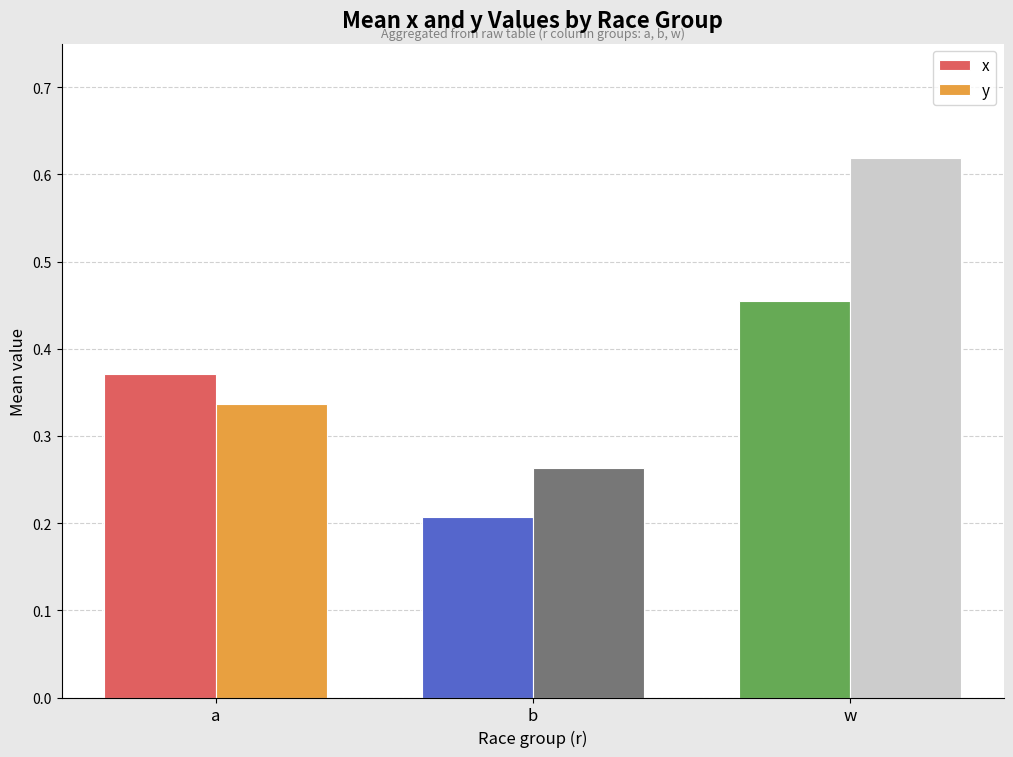

Rank the categories by y value from lowest to highest.

b, a, w